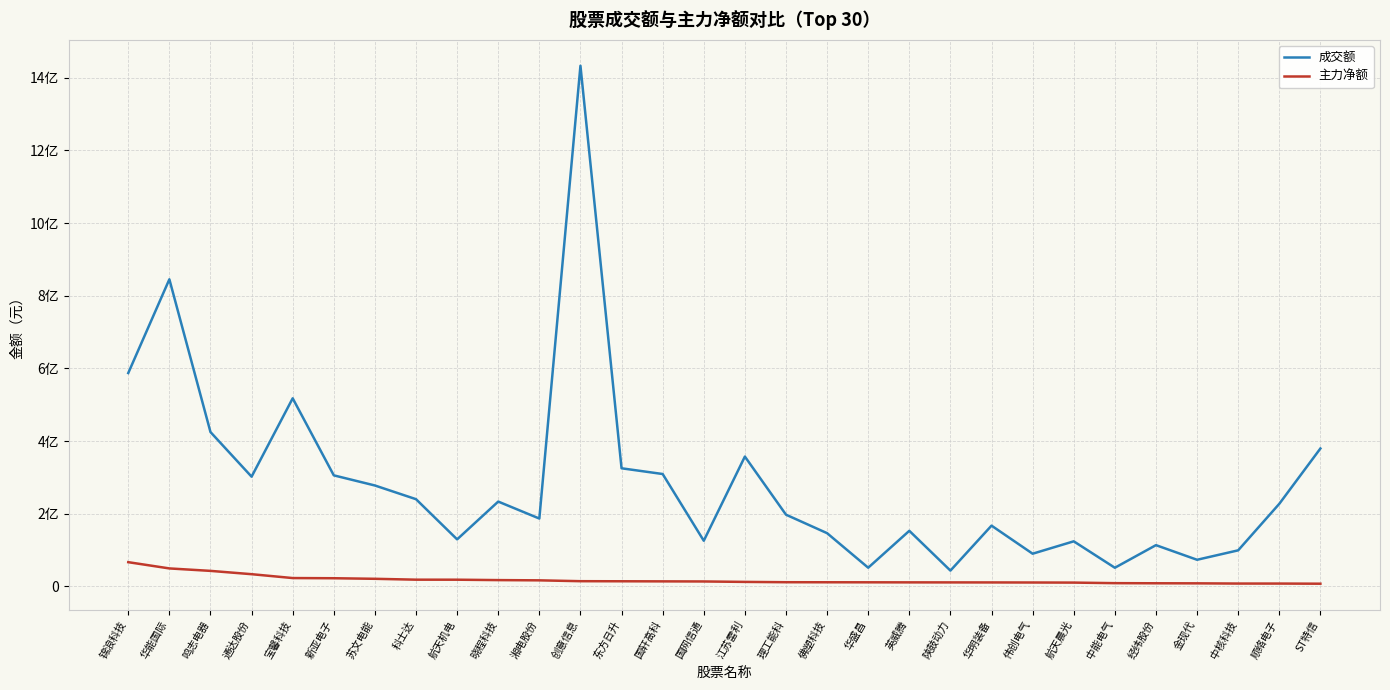

At how many categories does at least one series exceed 1217351792?

1